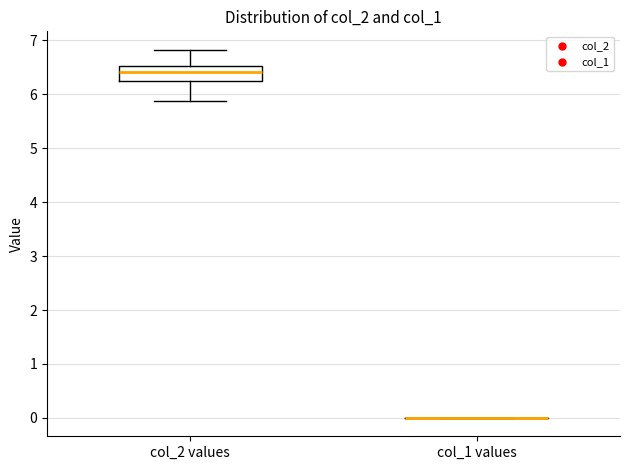

Reading left to right, transcribe this box plot: for each box, give where its median line is, the range the box spans, and where its two whiskers end, as read against the y-axis. The values are not printed on the chart, so give them approximately, as read against the axis.

col_2 values: median 6.4, box 6.2 to 6.5, whiskers 5.9 to 6.8
col_1 values: box collapsed to a line at 0.0, whiskers 0.0 to 0.0